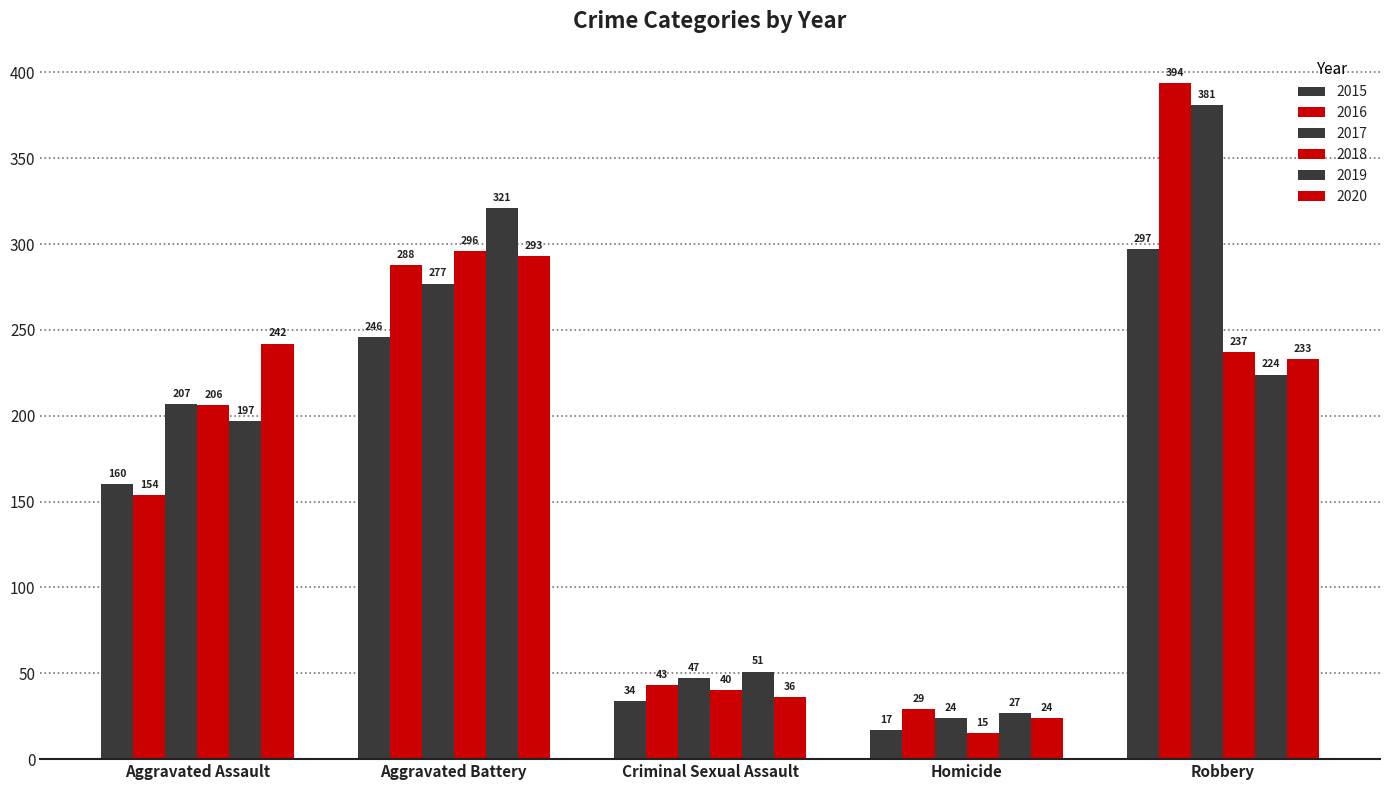

What is the average value of the 2018 series?

159